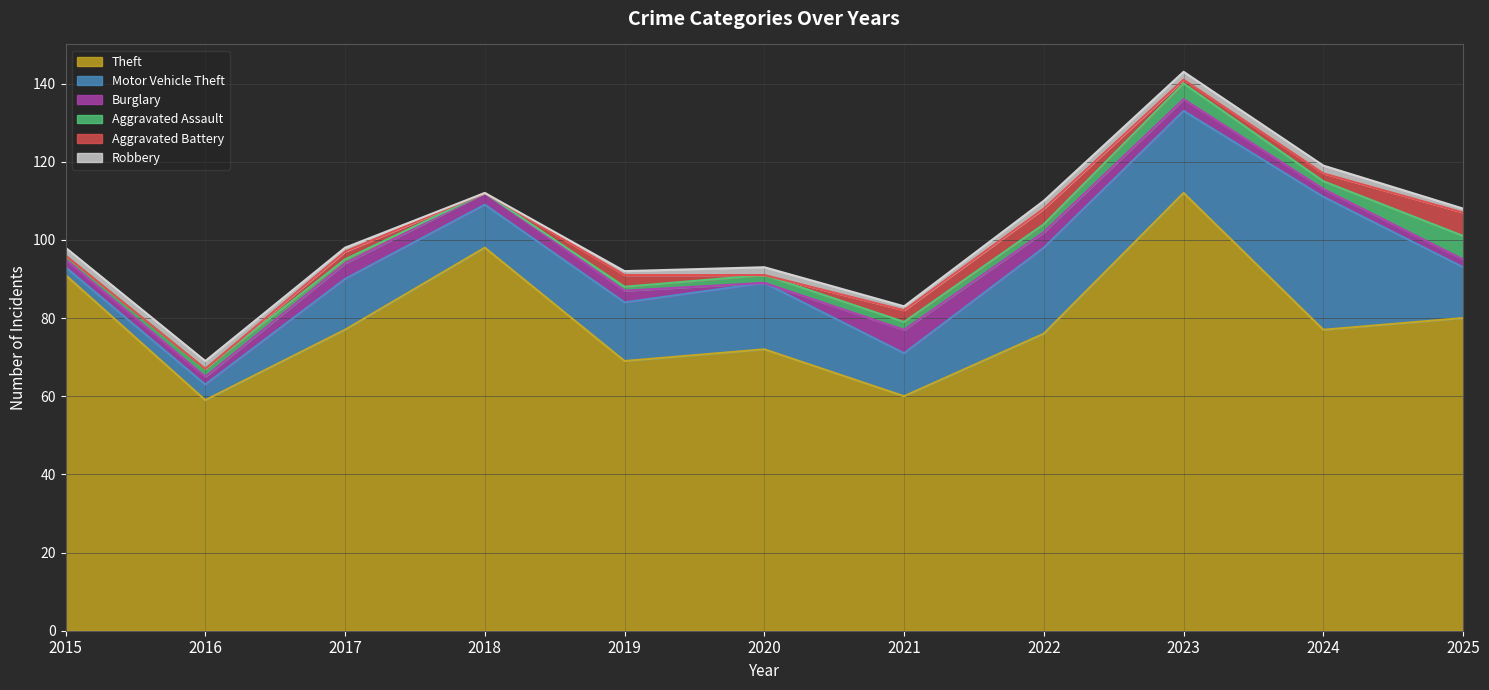

How many series are shown in this chart?

6